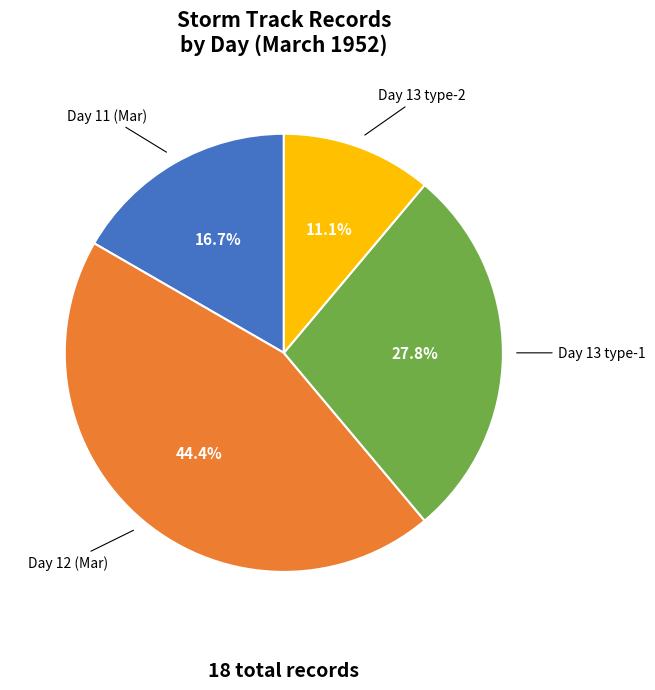

Does any single category account for the majority?

No